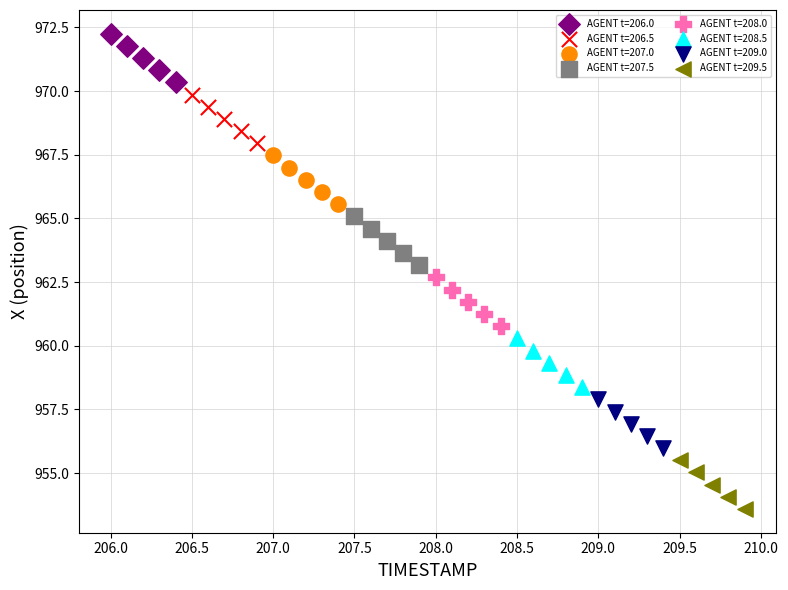

Which series contains the highest Y value?

AGENT t=206.0